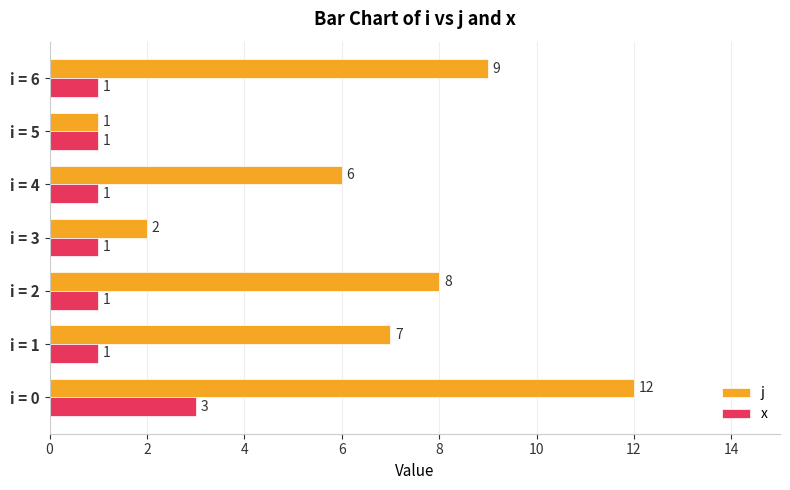

What is the maximum value for x?

3